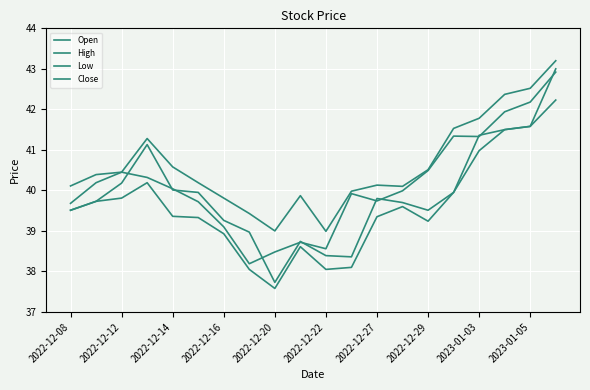

List the series in order of their overall mean, lowest first.

Low, Open, Close, High